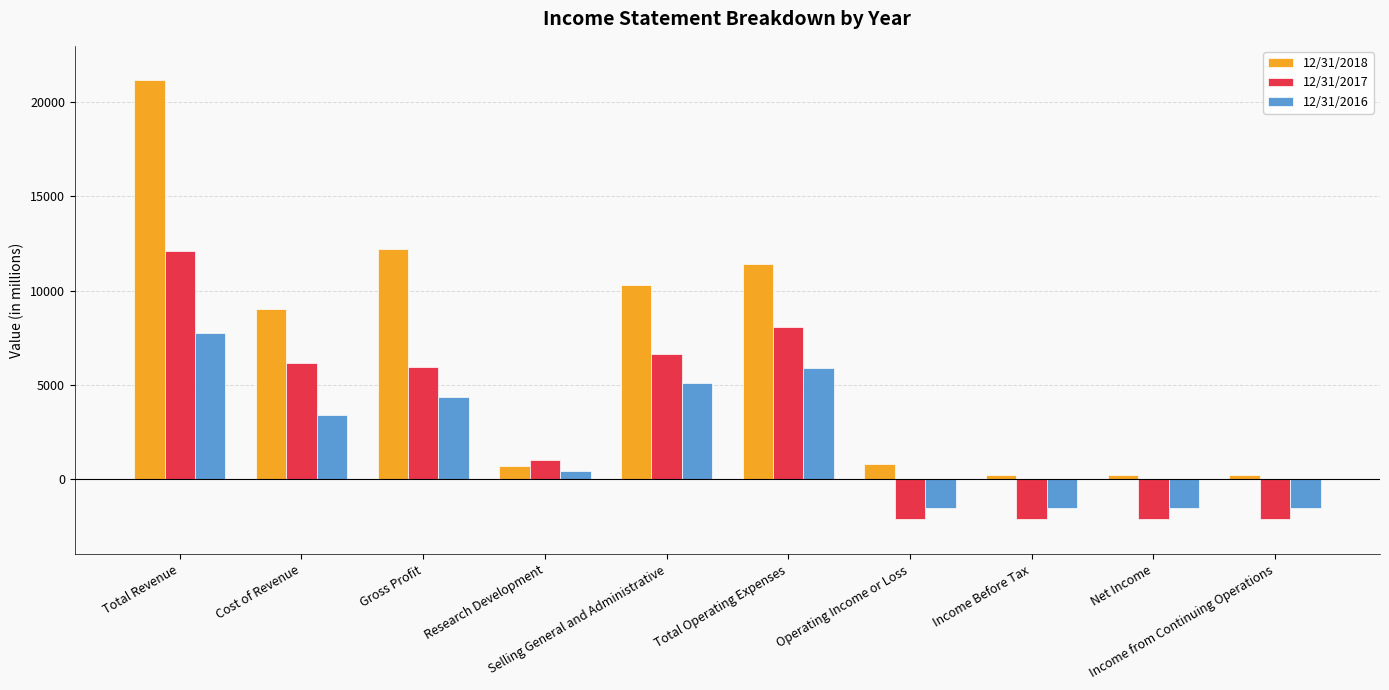

At which label is 12/31/2018 closest to 10716?

Selling General and Administrative